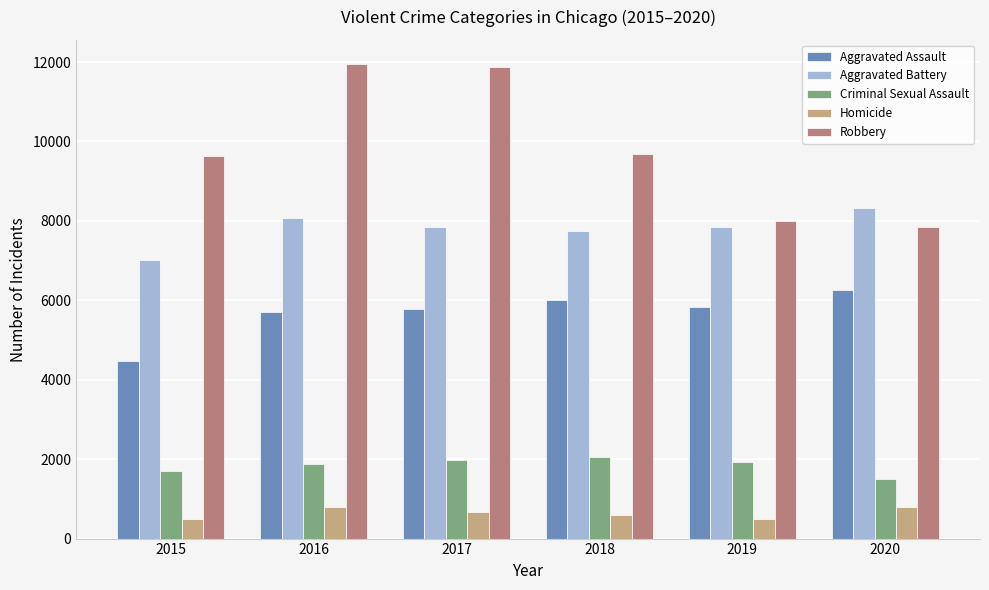

What is the value of the Homicide bar at the 6th from the left?

787